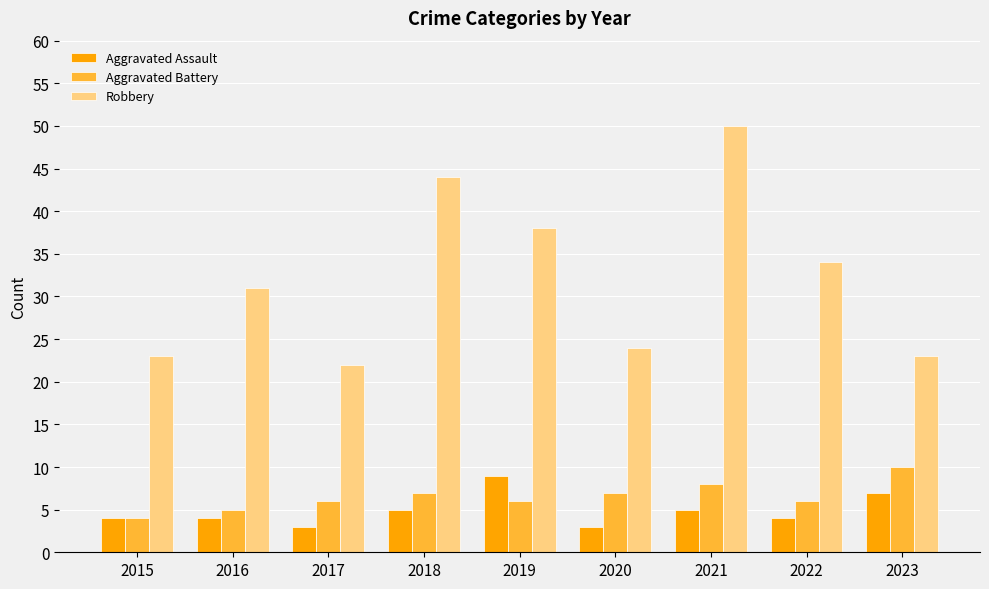

How many bars are there in each group?

3